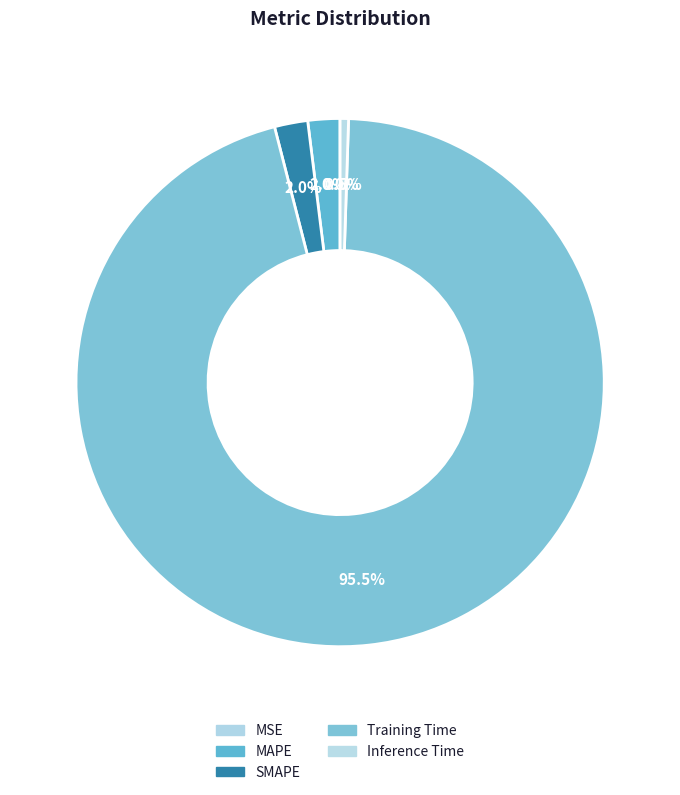

How many segments does this pie chart have?

5